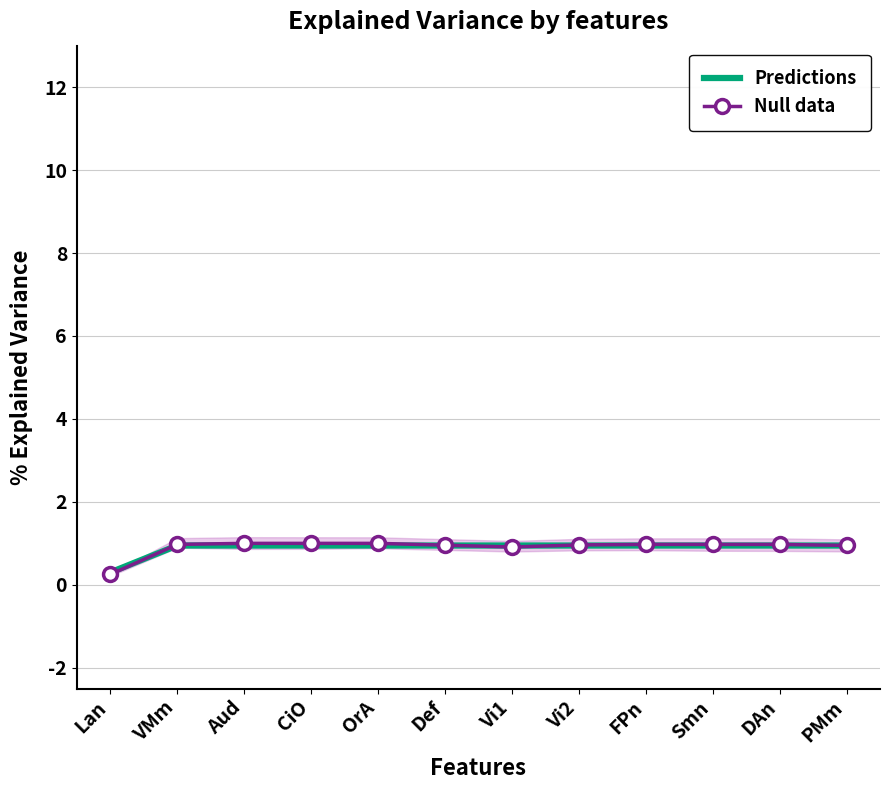

How many times do Predictions and Null data cross each other?

3